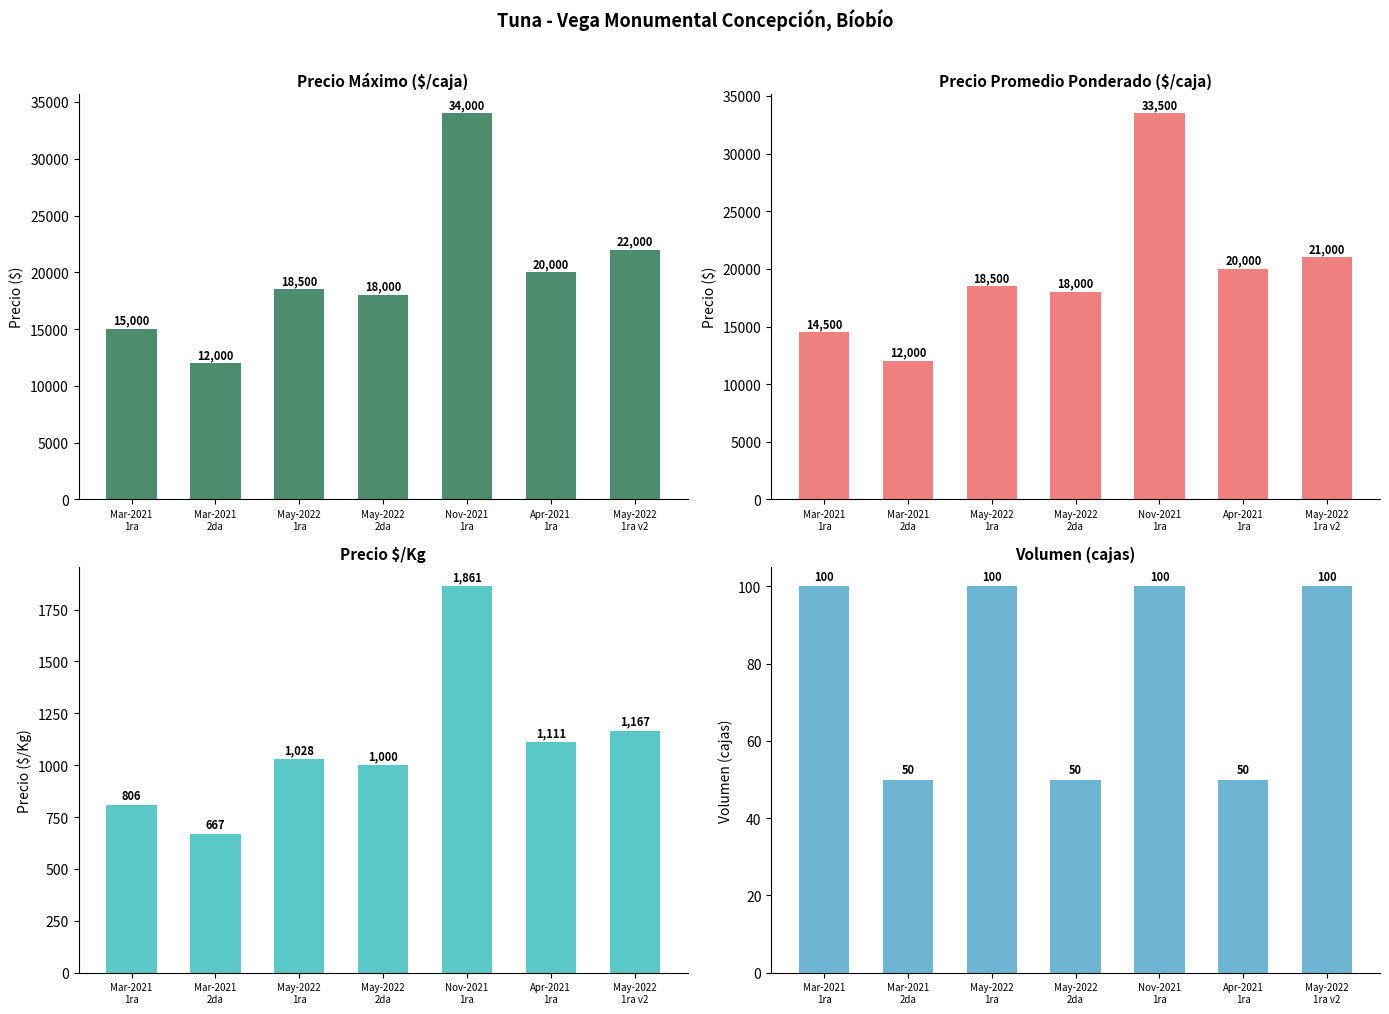

The Precio máximo series shows 46473 at Nov-2021
1ra. True or false?

False